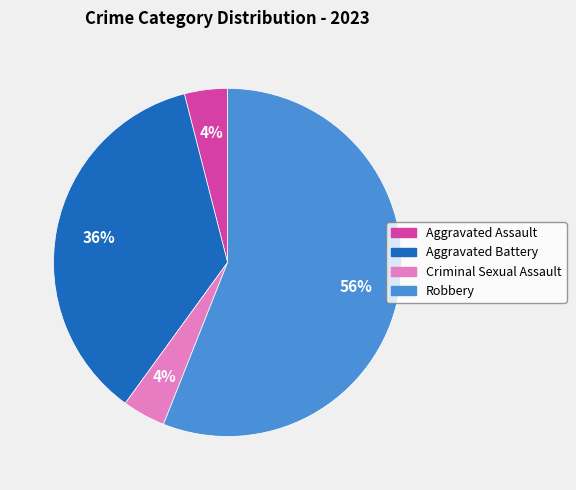

Is it true that Criminal Sexual Assault is 4% of the pie?

True